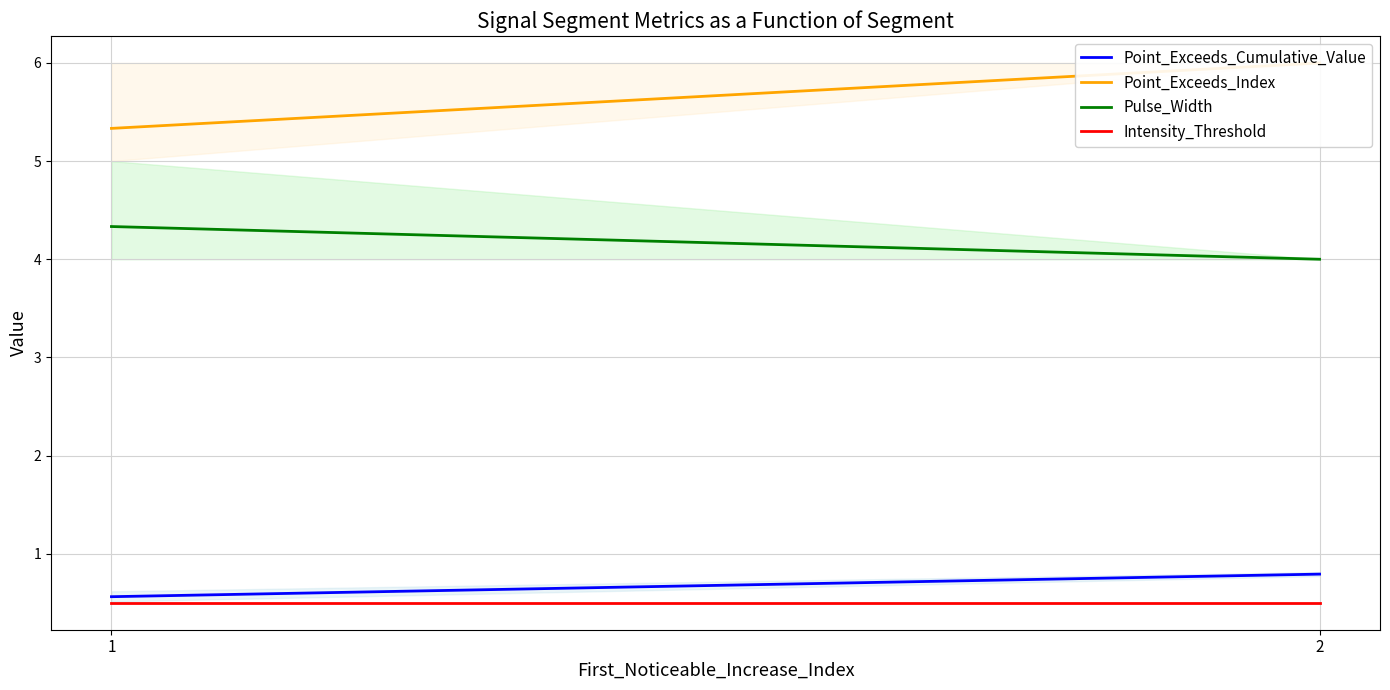

At which label does Pulse_Width reach its minimum?

2